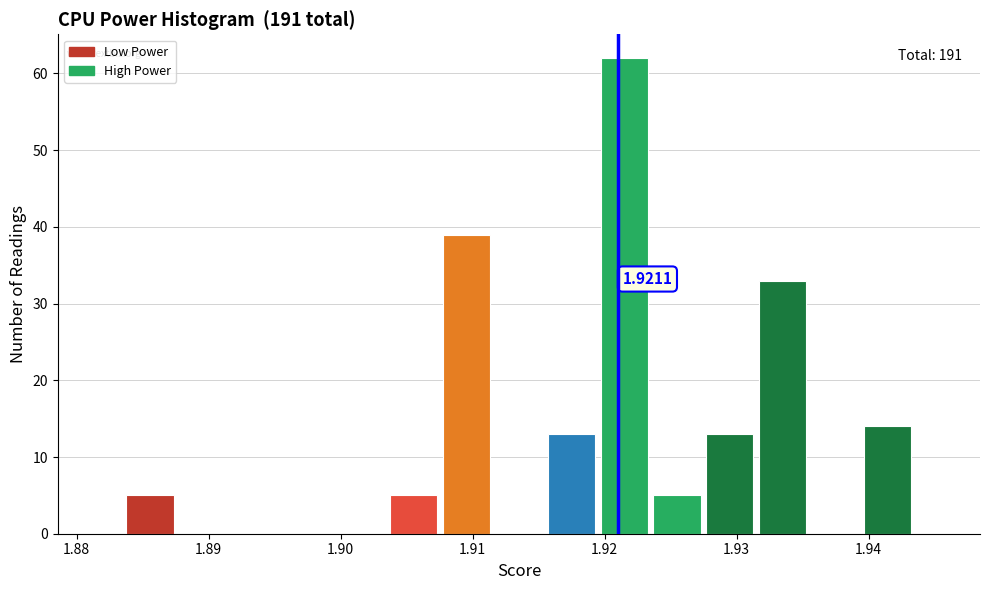

Read against the x-axis, roughly where is the centre of the tallest bar?

1.921